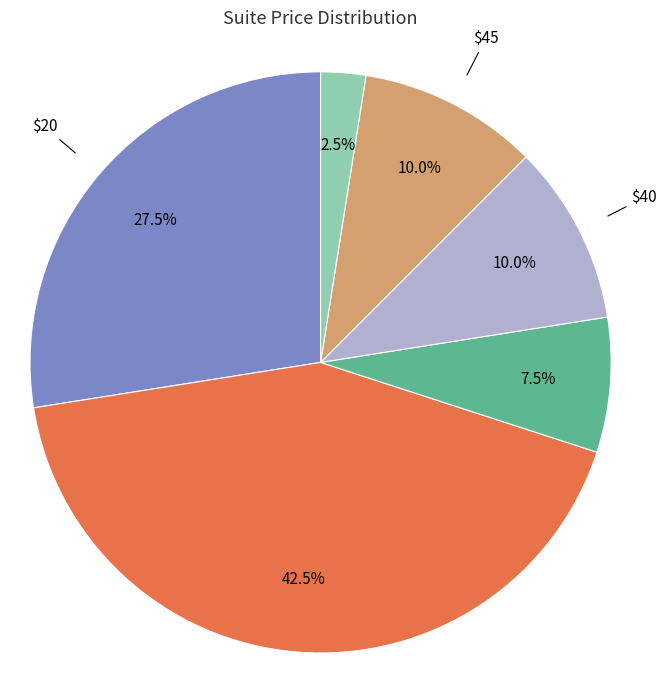

Is there any slice that represents more than half of the pie?

No